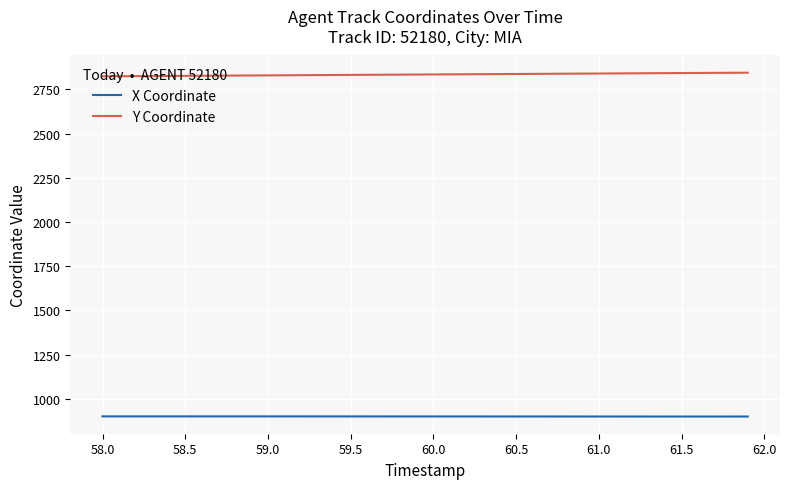

What is the minimum value for Y Coordinate?

2823.5